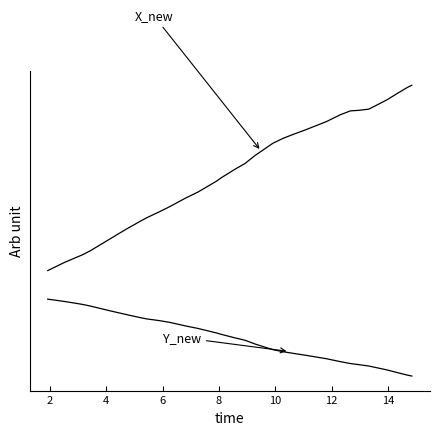

Is this an area chart (filled region under the line)?

No